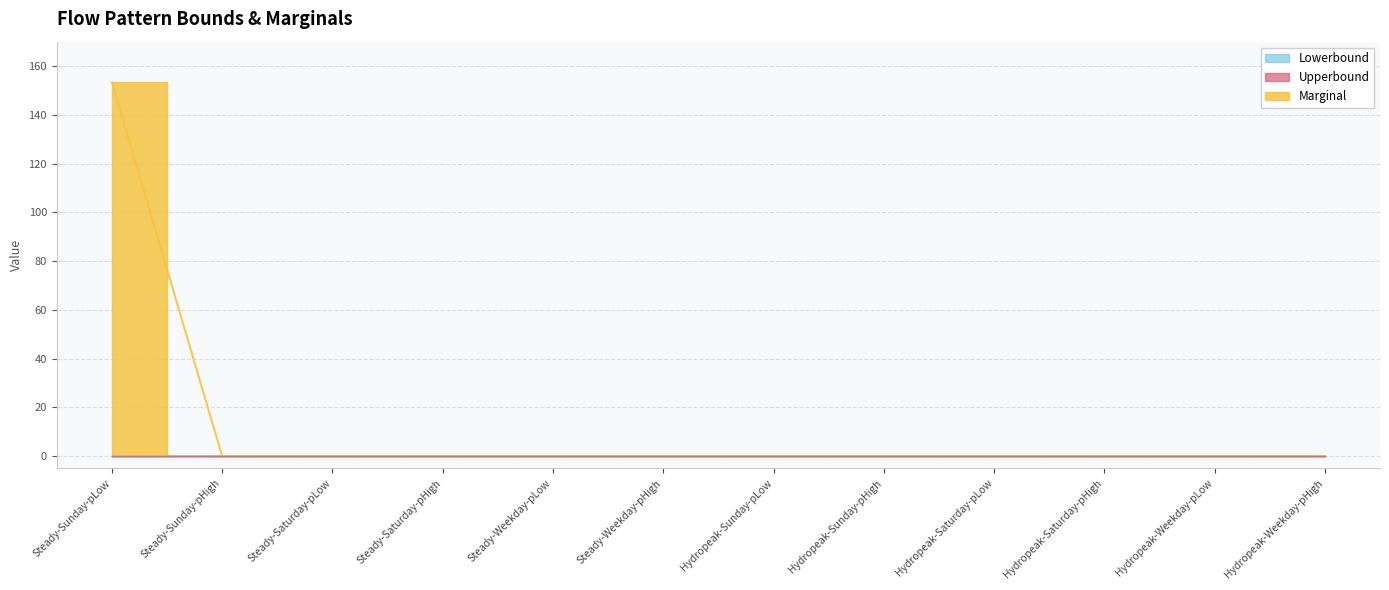

At which label is Marginal closest to 76?

Steady-Sunday-pHigh